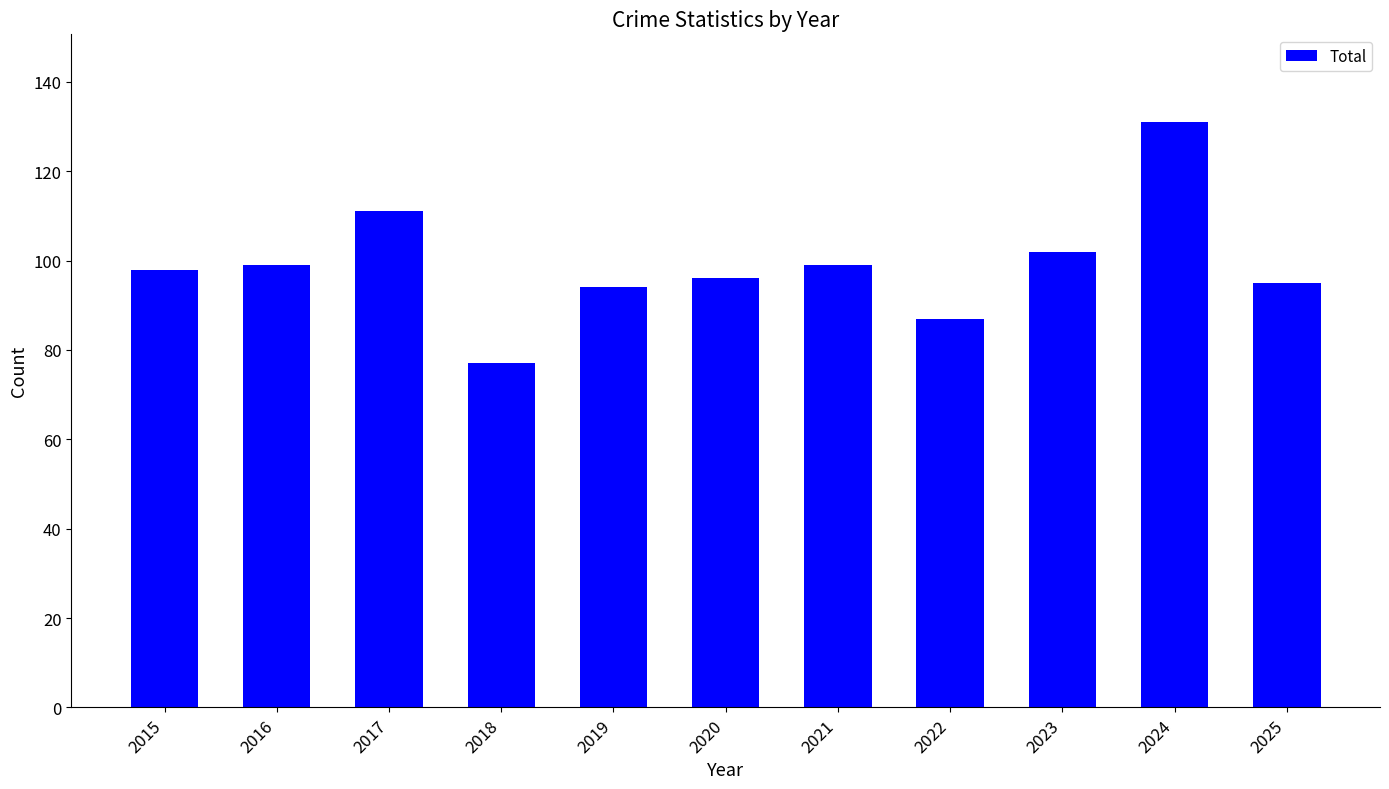

What is the value of the 6th bar from the left?

96